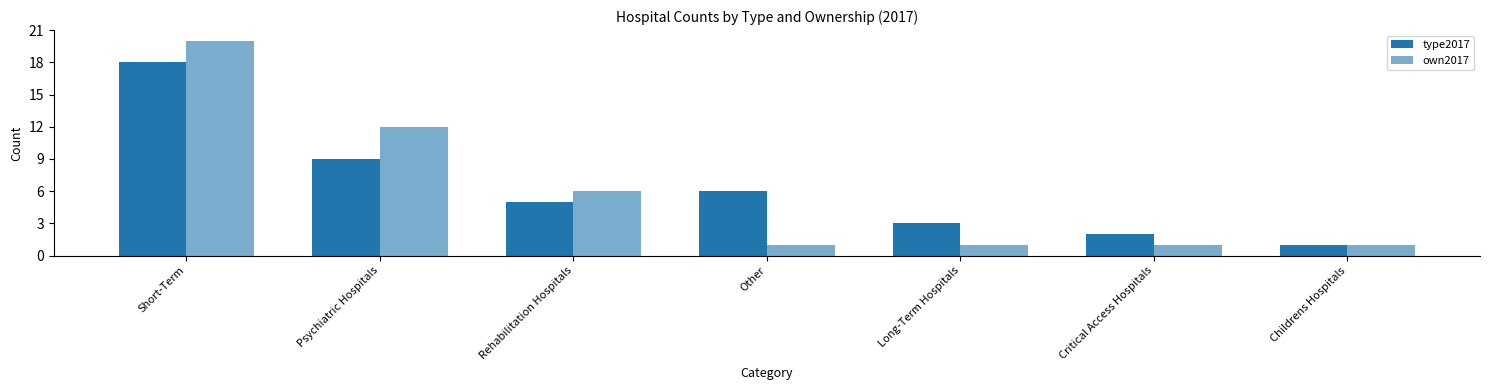

Are the bars grouped side by side (vs. stacked)?

Yes